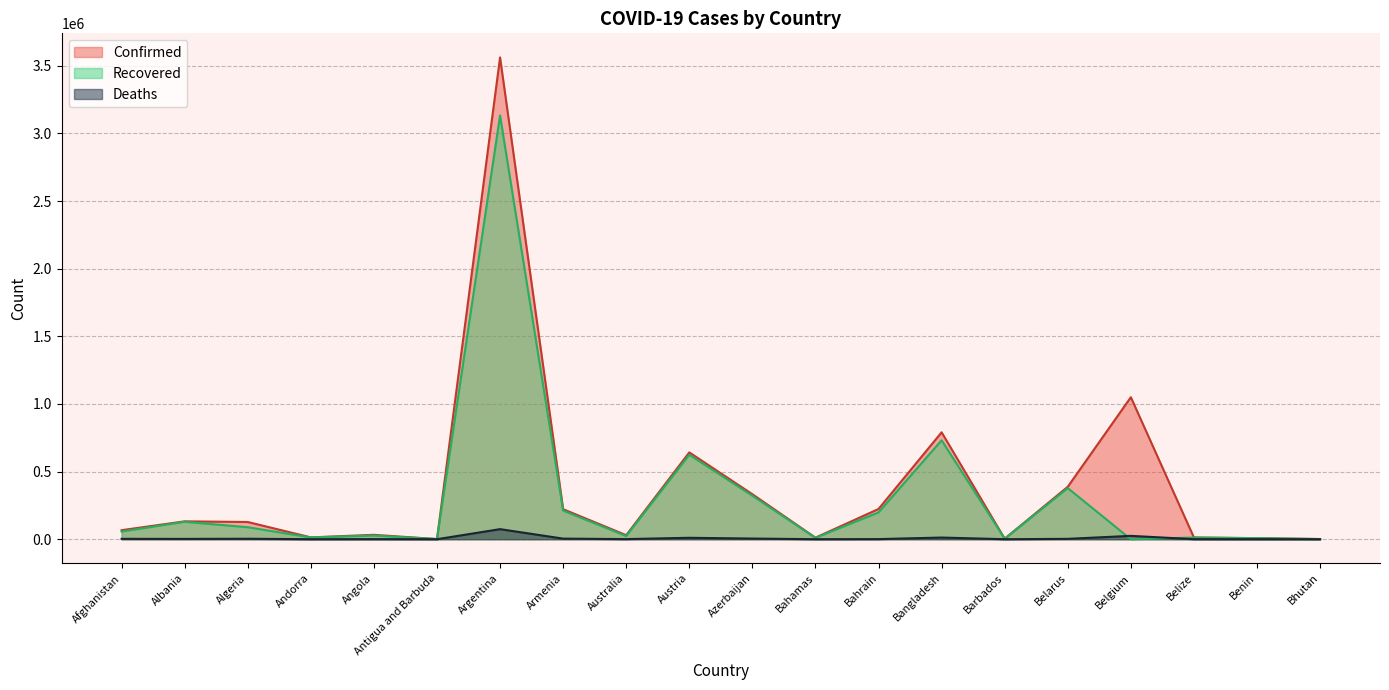

How many values in the Deaths series exceed 2447?

9